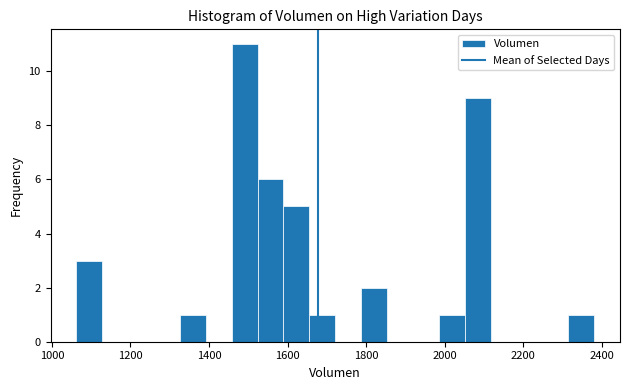

Read against the x-axis, roughly where is the centre of the tallest bar?

1500